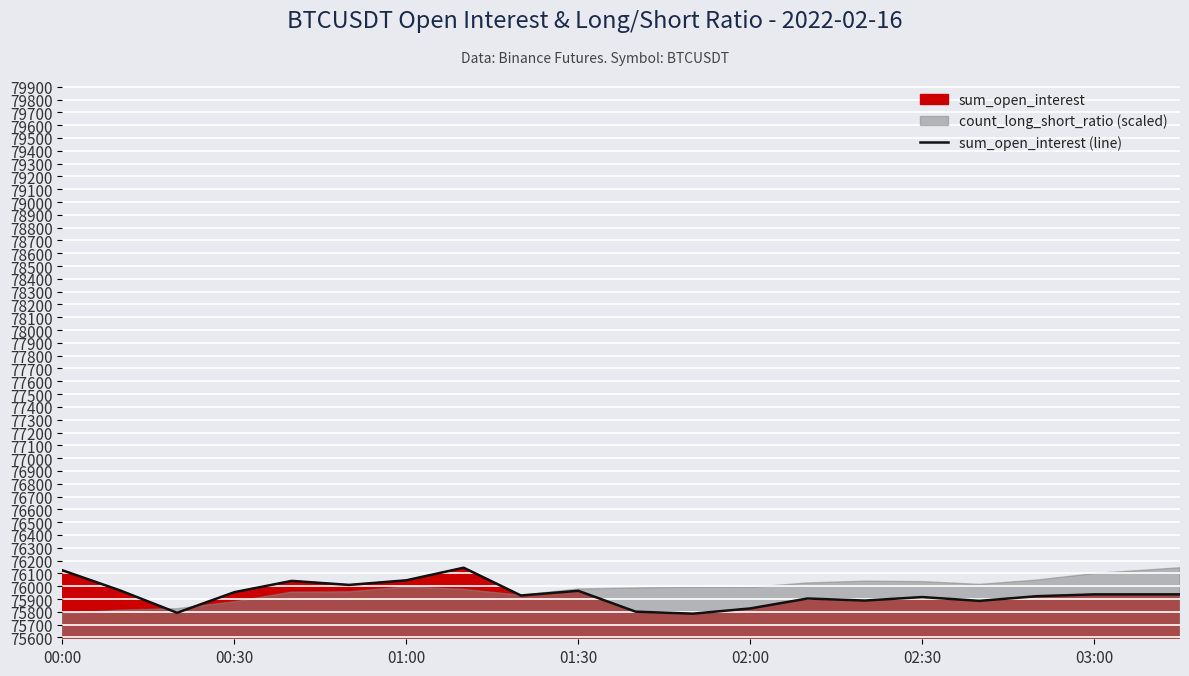

What is the maximum value for sum_open_interest (line)?

76144.4